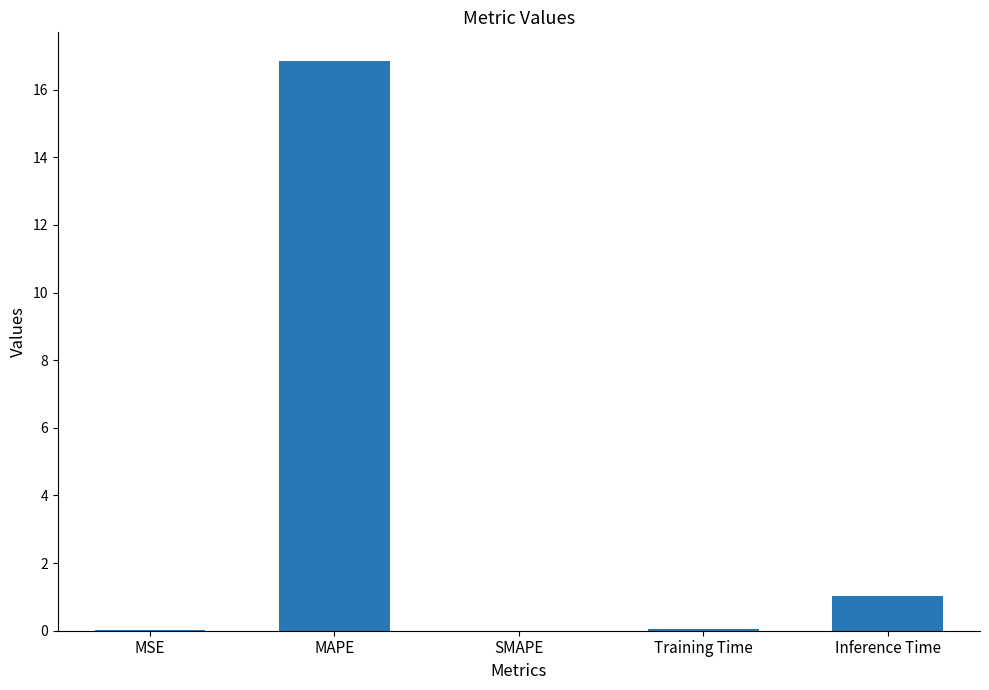

What is the greatest value displayed?

16.9